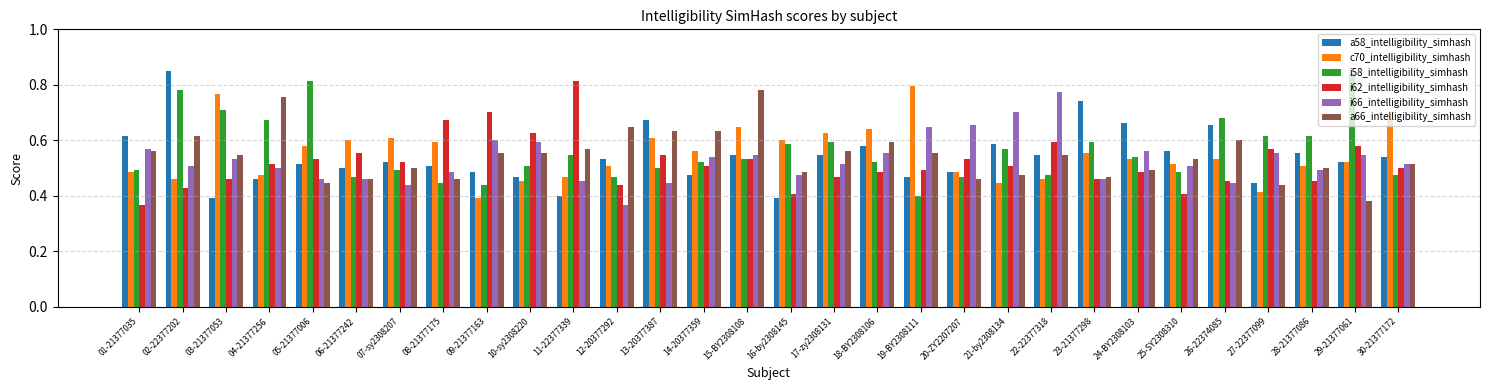

What is the label of the 11th bar from the left?

11-22377339